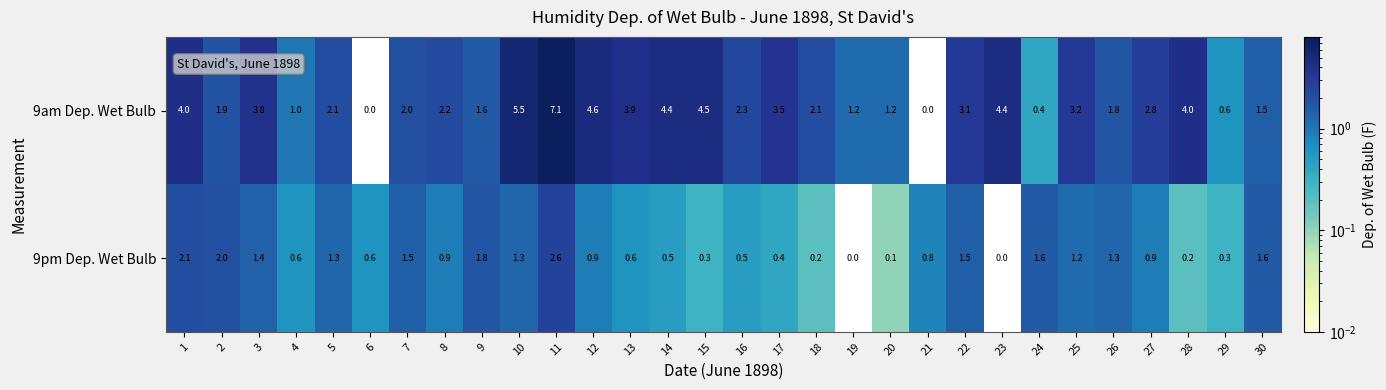

How many positive values does the 9am Dep. Wet Bulb series have?

28